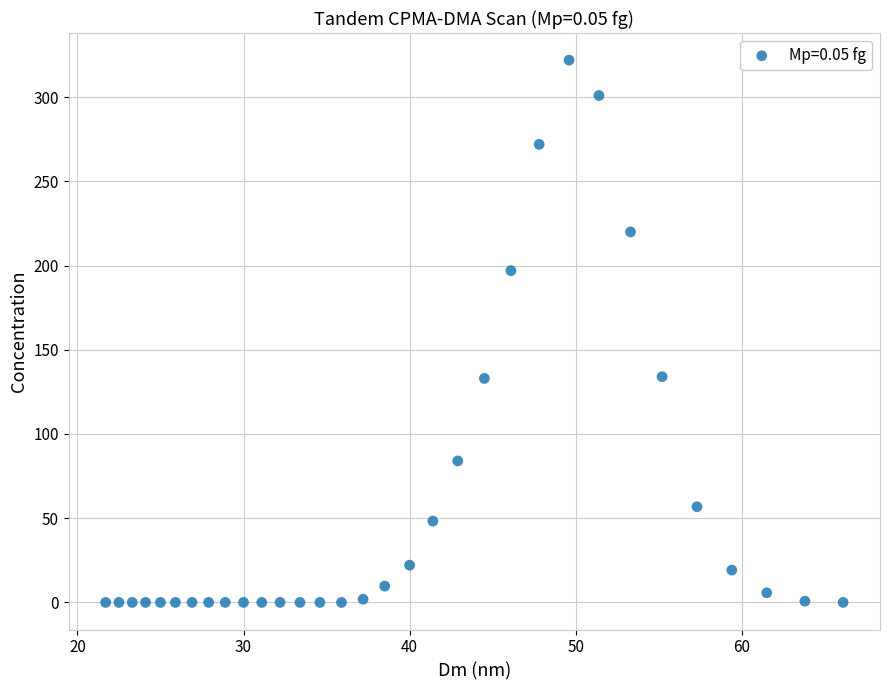

What is the range of Y values (max minus min)?

322.0